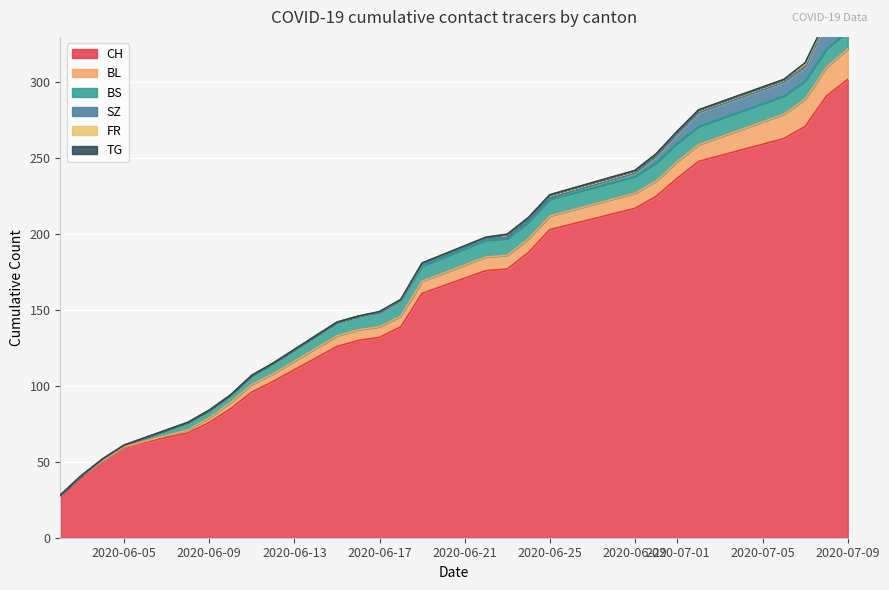

True or false: SZ has a value of 0 at 2.

True